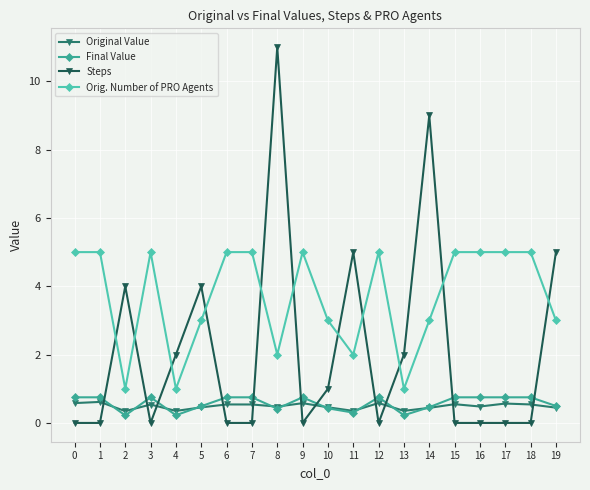

At how many categories does at least one series exceed 10?

1